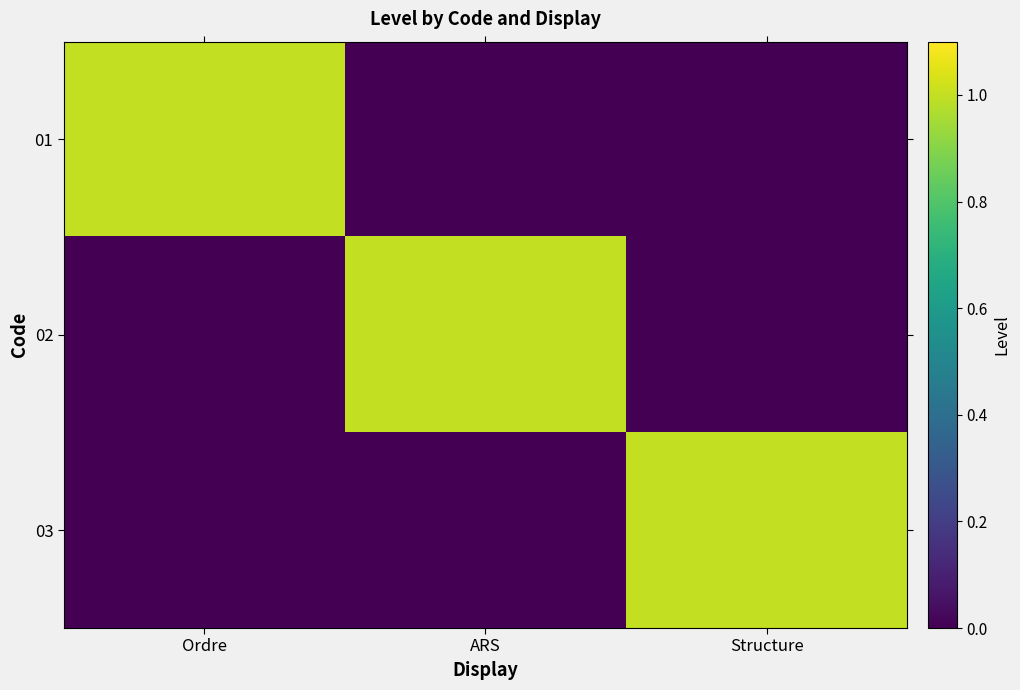

Reading left to right, list all the values displayed in this chart.

01: Ordre=1	ARS=0	Structure=0
02: Ordre=0	ARS=1	Structure=0
03: Ordre=0	ARS=0	Structure=1